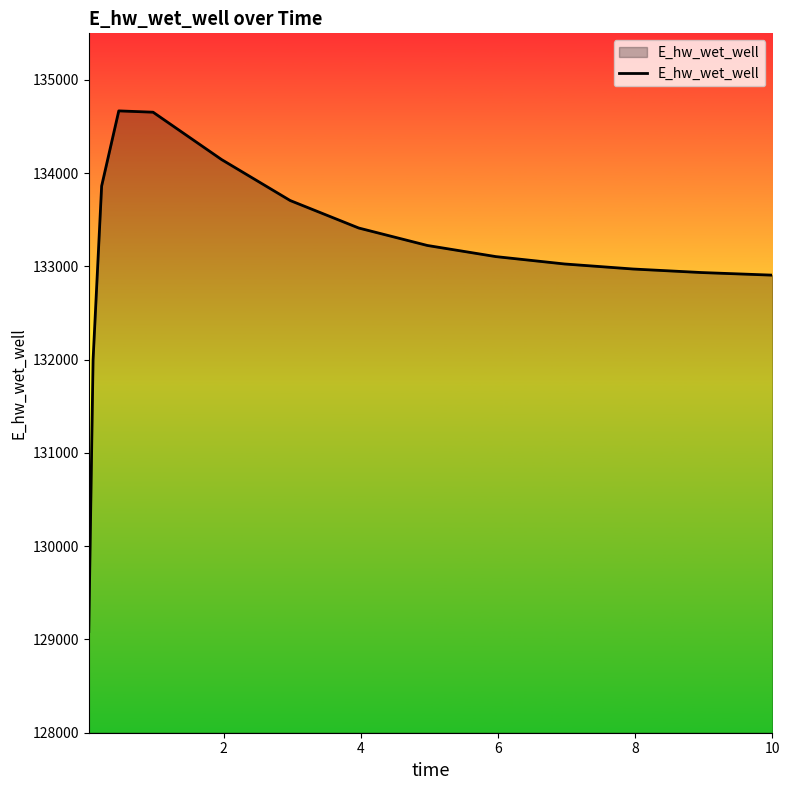

What is the minimum value shown in the chart?

129085.3